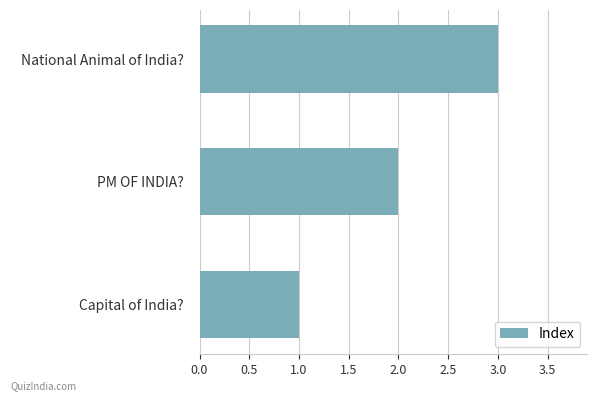

What is the change in value from PM OF INDIA? to National Animal of India??

+1